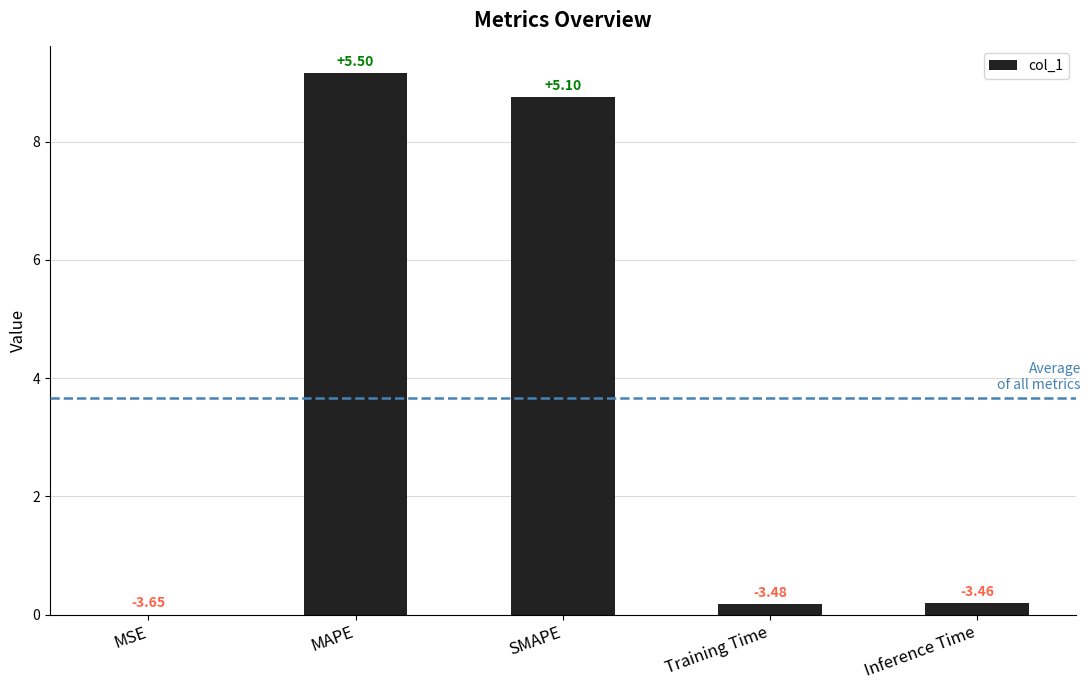

What is the maximum value shown in the chart?

9.2